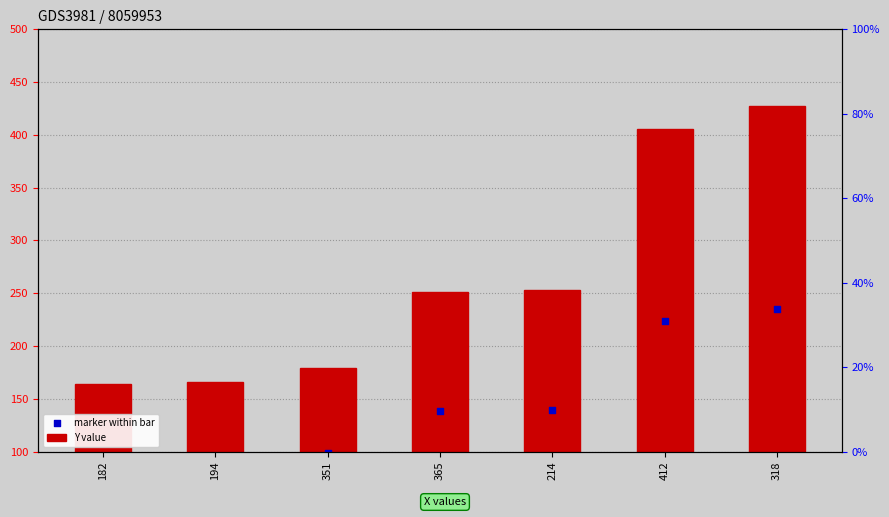

What are all the series names shown in the legend?

Y value, marker within bar